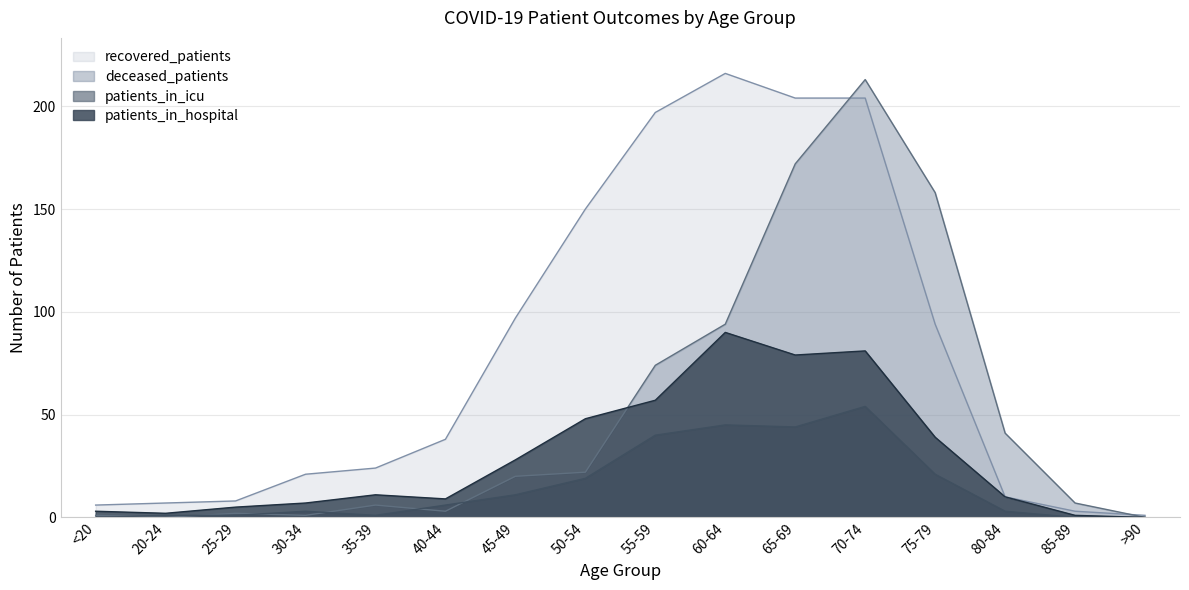

What is the spread (max minus min) of values at >90?

1